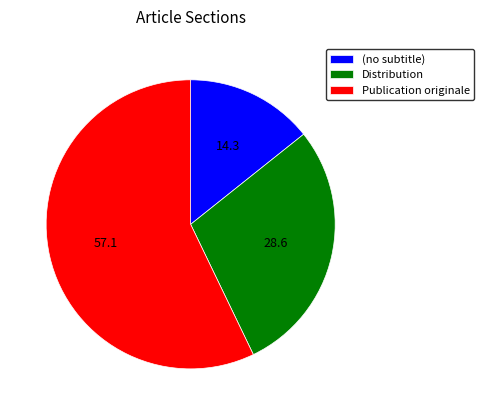

Rank the categories by value from highest to lowest.

Publication originale, Distribution, (no subtitle)